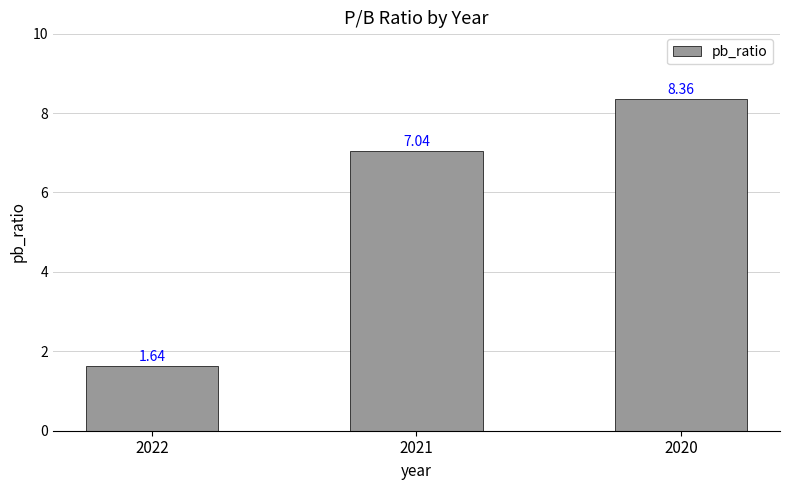

What is the change in value from 2021 to 2020?

+1.3